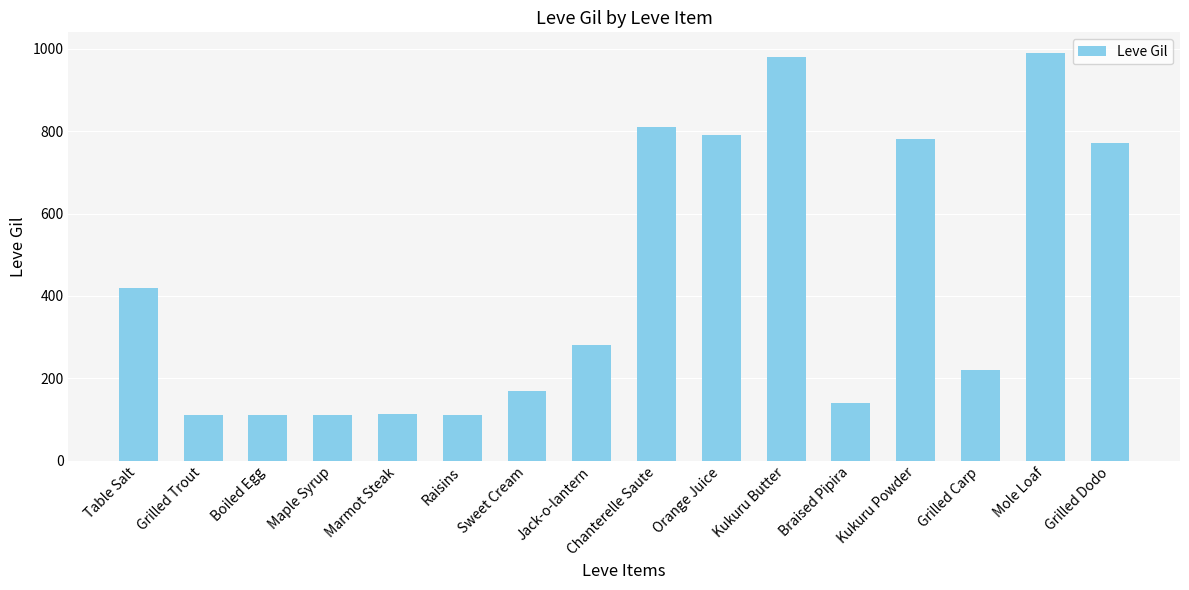

At which label does the data first exceed 280?

Table Salt